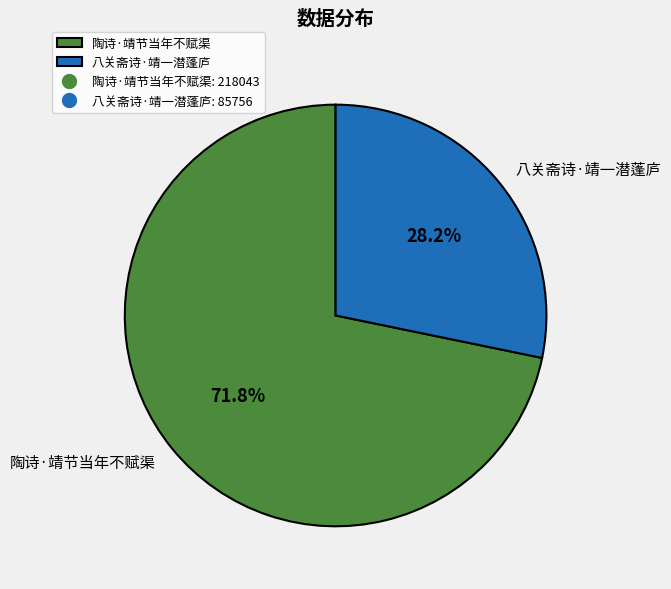

To the nearest percent, what is the difference between the largest and smallest slice percentages?

44%